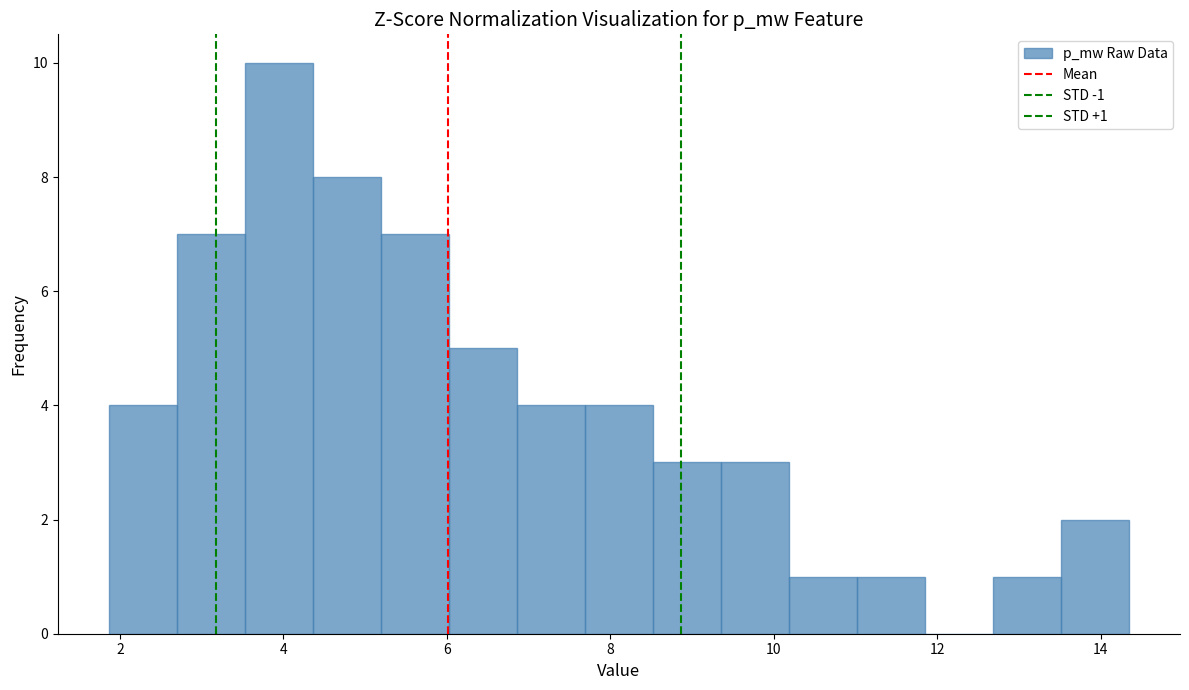

Which range on the x-axis has the tallest bar?

3.6 to 4.4